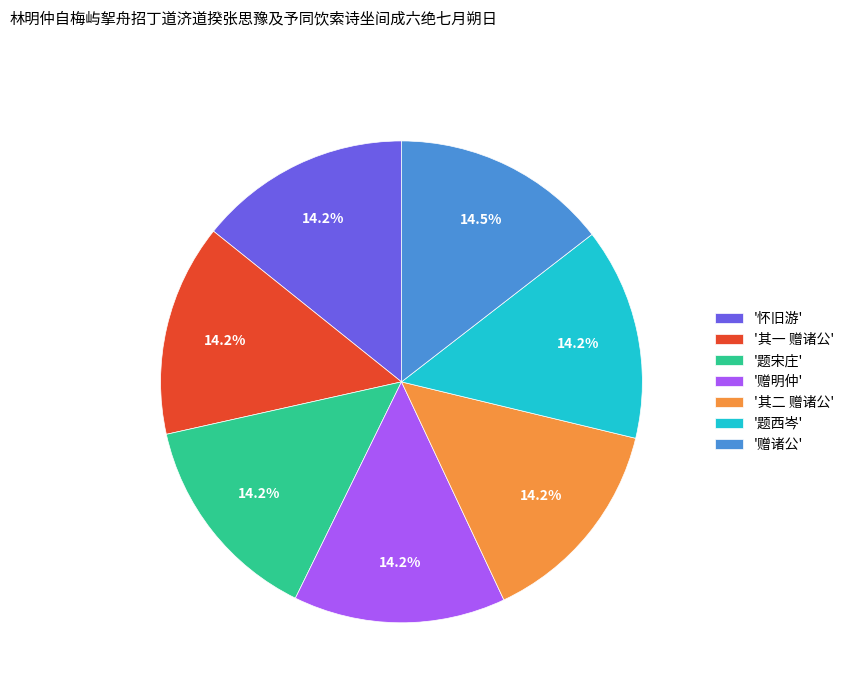

Does any single category account for the majority?

No